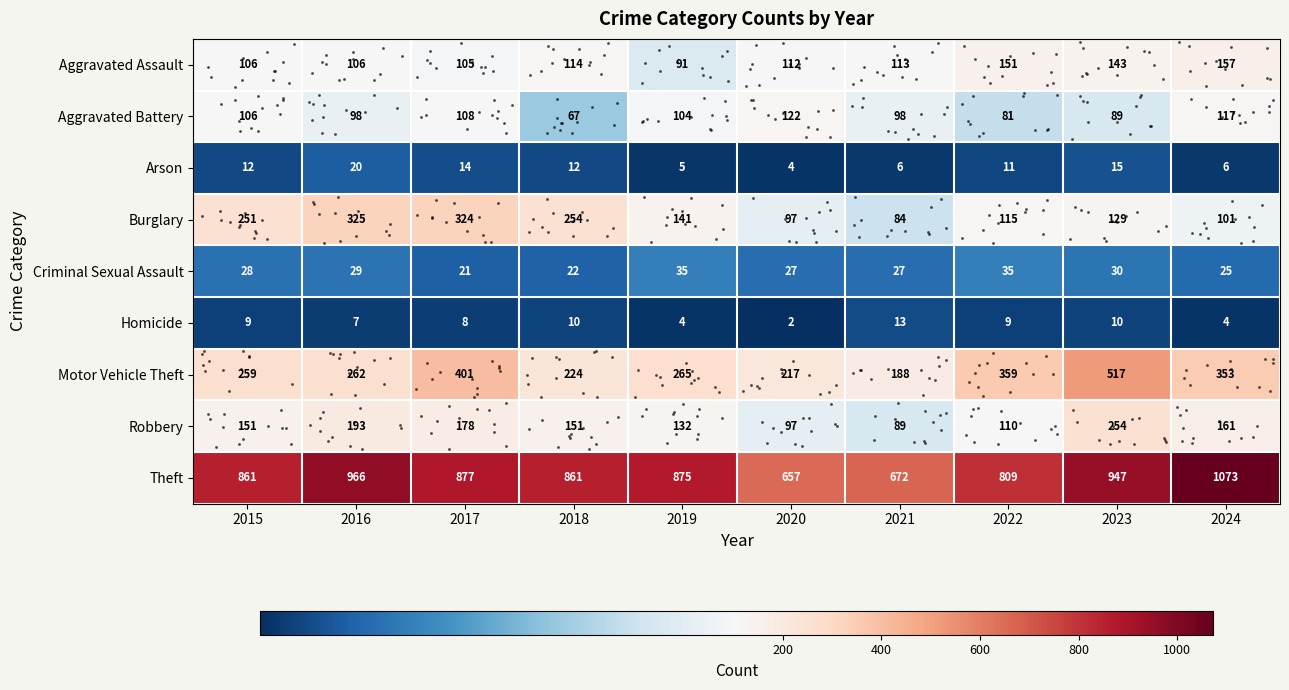

Is the value of Homicide at 2020 greater than the value of Motor Vehicle Theft at 2016?

No